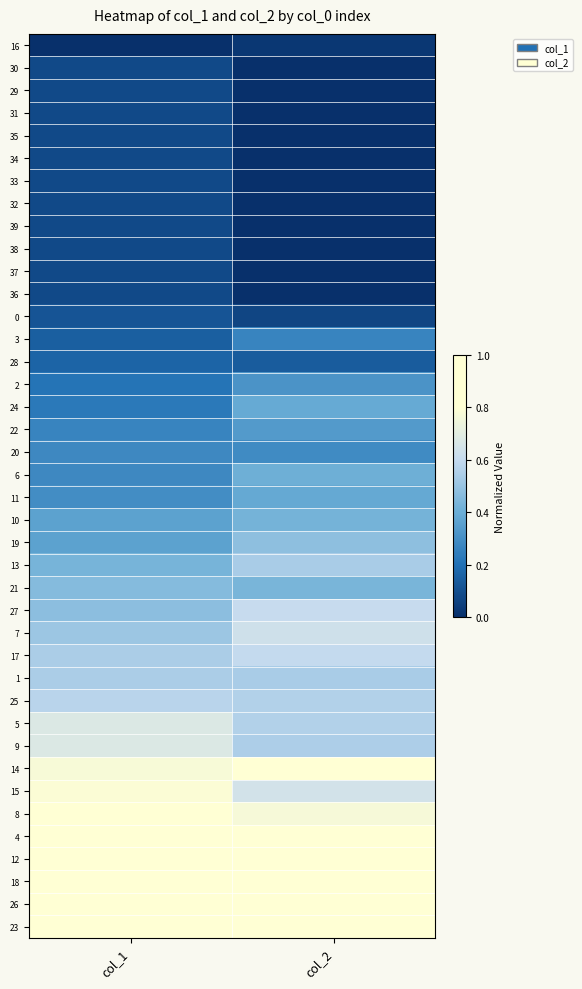

Reading left to right, transcribe all the data shown in this chart.

16: col_1=0.0	col_2=0.0
30: col_1=0.1	col_2=0.0
29: col_1=0.1	col_2=0.0
31: col_1=0.1	col_2=0.0
35: col_1=0.1	col_2=0.0
34: col_1=0.1	col_2=0.0
33: col_1=0.1	col_2=0.0
32: col_1=0.1	col_2=0.0
39: col_1=0.1	col_2=0.0
38: col_1=0.1	col_2=0.0
37: col_1=0.1	col_2=0.0
36: col_1=0.1	col_2=0.0
0: col_1=0.1	col_2=0.1
3: col_1=0.1	col_2=0.3
28: col_1=0.2	col_2=0.1
2: col_1=0.2	col_2=0.3
24: col_1=0.2	col_2=0.4
22: col_1=0.3	col_2=0.3
20: col_1=0.3	col_2=0.3
6: col_1=0.3	col_2=0.4
11: col_1=0.3	col_2=0.4
10: col_1=0.4	col_2=0.4
19: col_1=0.4	col_2=0.5
13: col_1=0.4	col_2=0.5
21: col_1=0.5	col_2=0.4
27: col_1=0.5	col_2=0.6
7: col_1=0.5	col_2=0.6
17: col_1=0.5	col_2=0.6
1: col_1=0.5	col_2=0.5
25: col_1=0.6	col_2=0.6
5: col_1=0.7	col_2=0.6
9: col_1=0.7	col_2=0.5
14: col_1=0.8	col_2=1.0
15: col_1=0.8	col_2=0.6
8: col_1=0.9	col_2=0.8
4: col_1=0.9	col_2=0.9
12: col_1=0.9	col_2=0.9
18: col_1=1.0	col_2=0.8
26: col_1=1.0	col_2=0.9
23: col_1=1.0	col_2=1.0